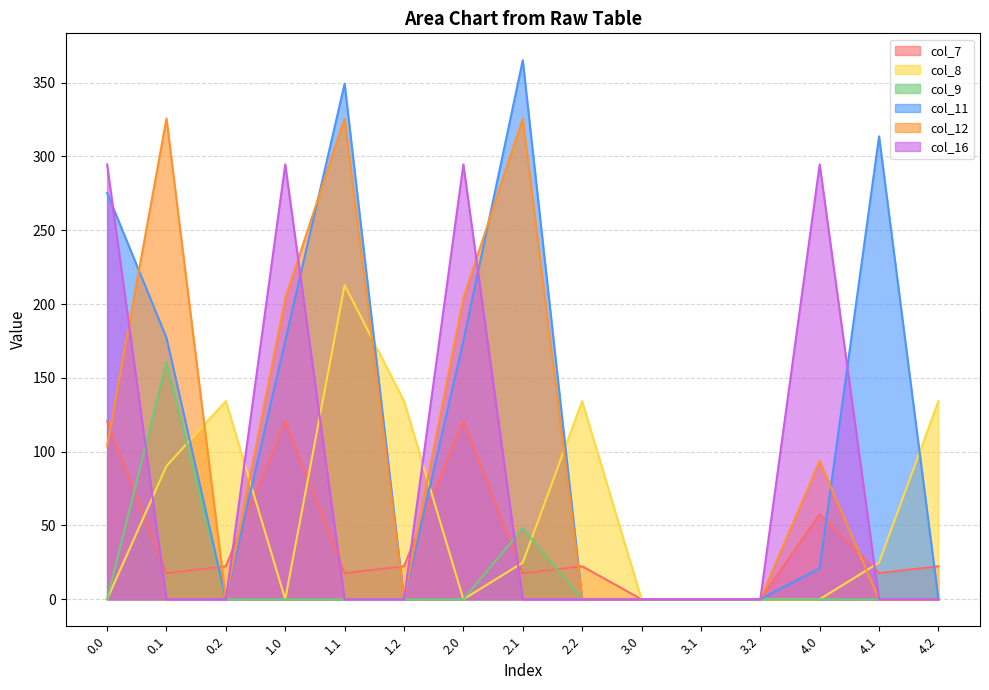

What are all the series names shown in the legend?

col_7, col_8, col_9, col_11, col_12, col_16